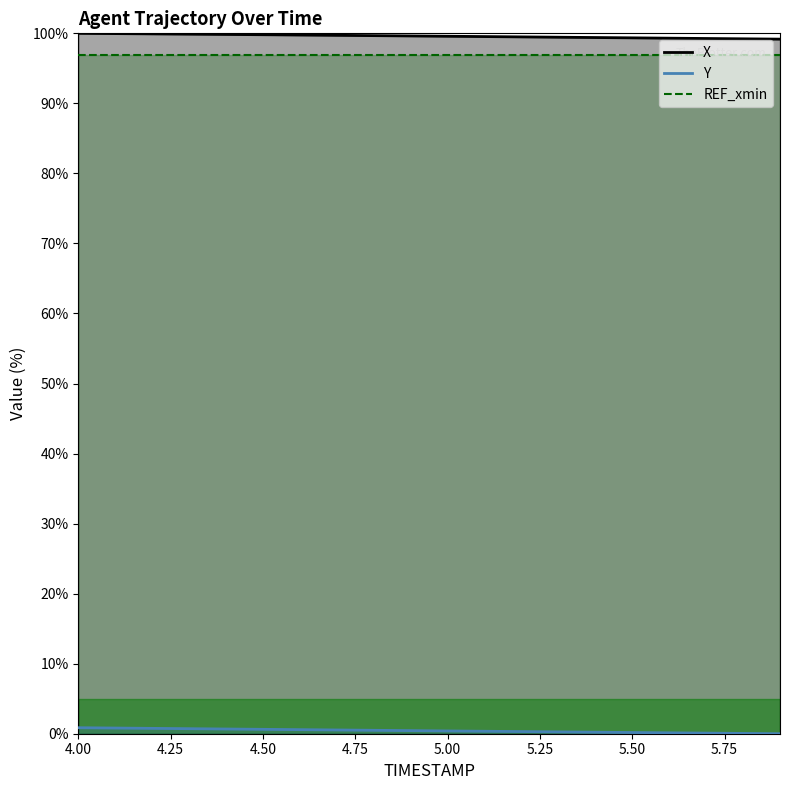

At which category does the chart reach its peak across all series?

4.0